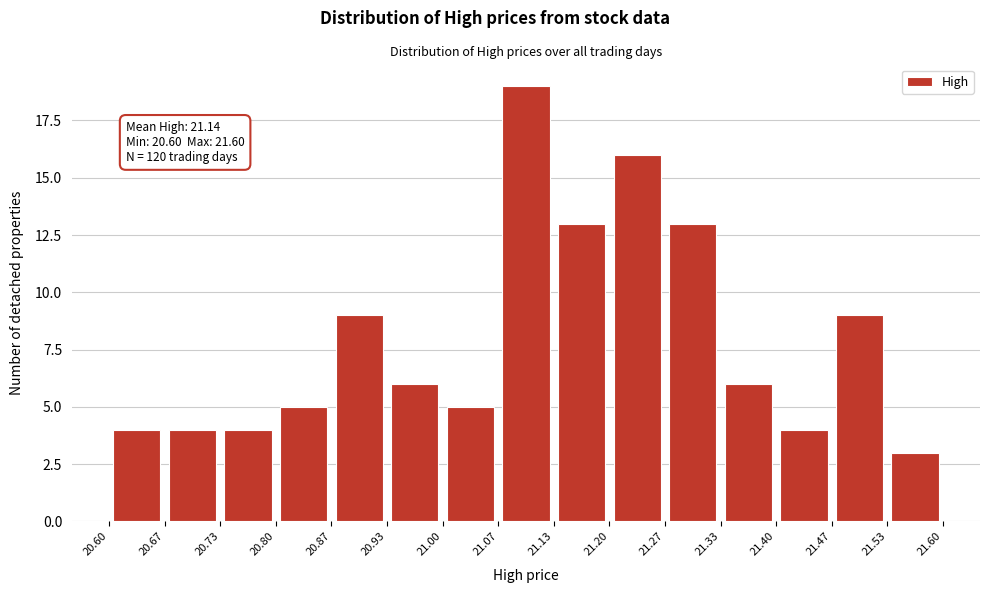

Over which range of the x-axis is the bar tallest?

21.07 to 21.13